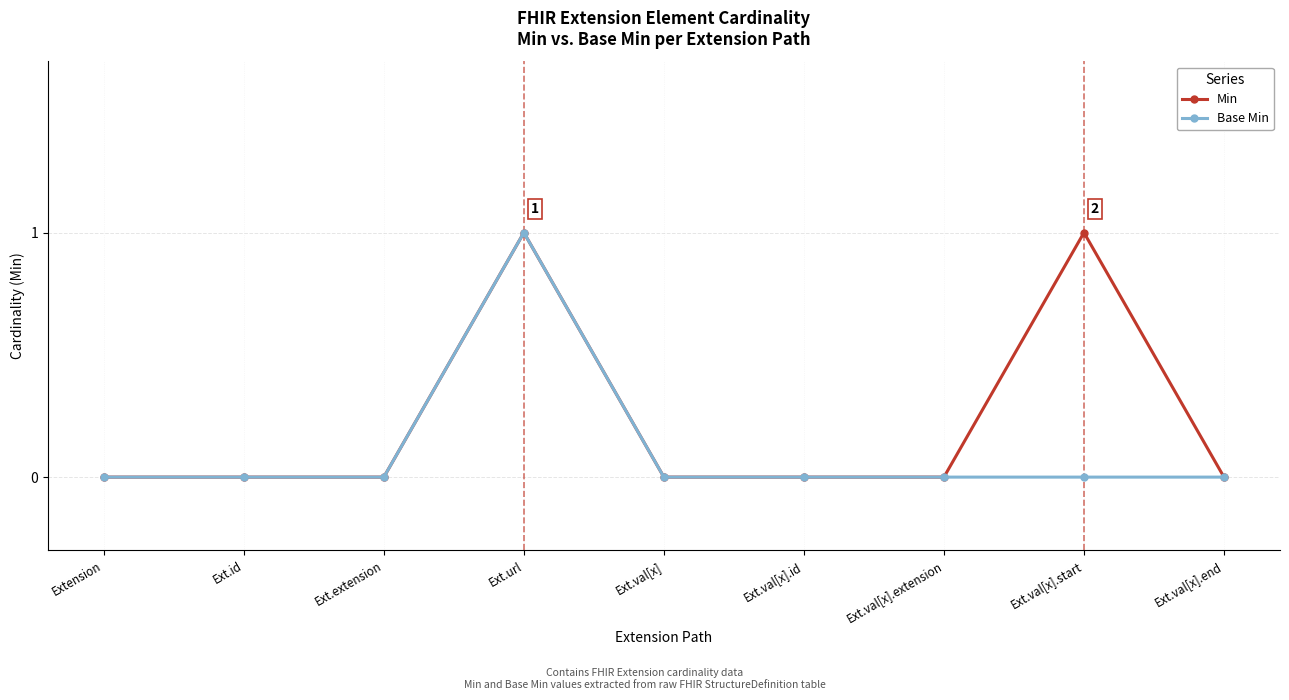

Reading left to right, transcribe all the data shown in this chart.

Min: 0	0	0	1	0	0	0	1	0
Base Min: 0	0	0	1	0	0	0	0	0